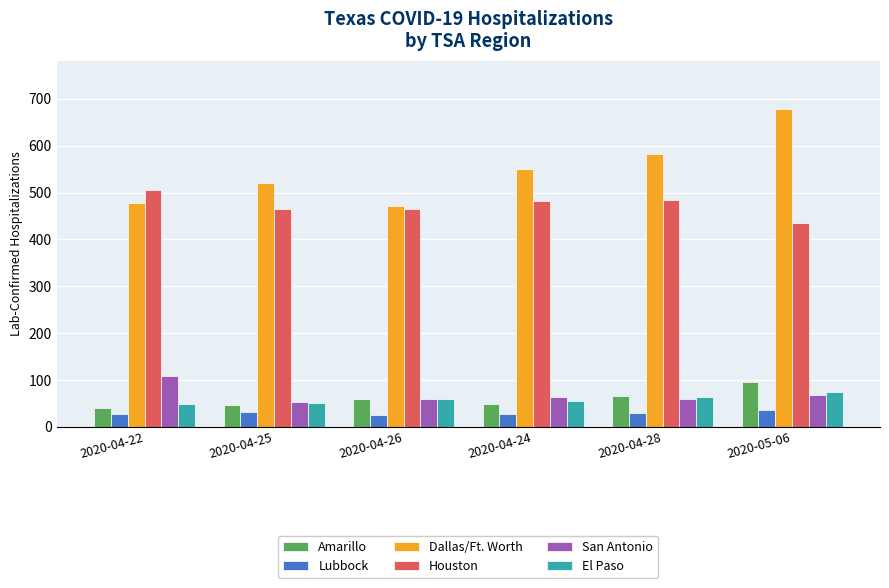

What is the difference between the second highest and minimum values in the Lubbock series?

6